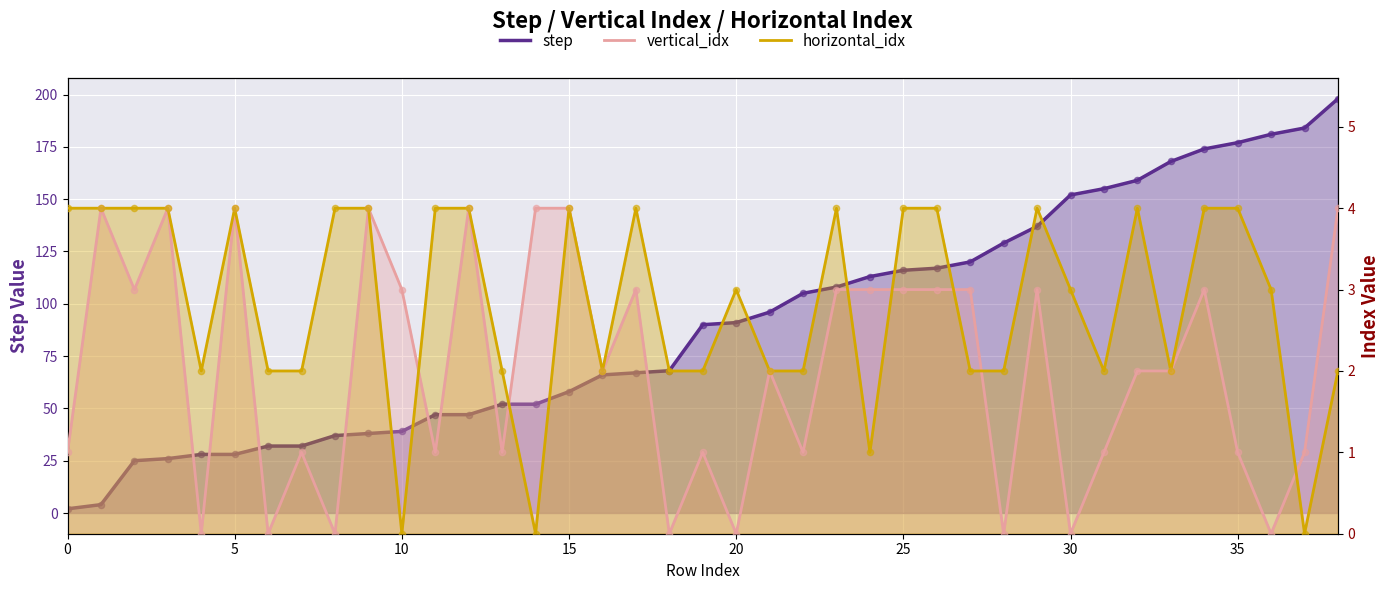

Which series has the largest Y range (max minus min)?

step